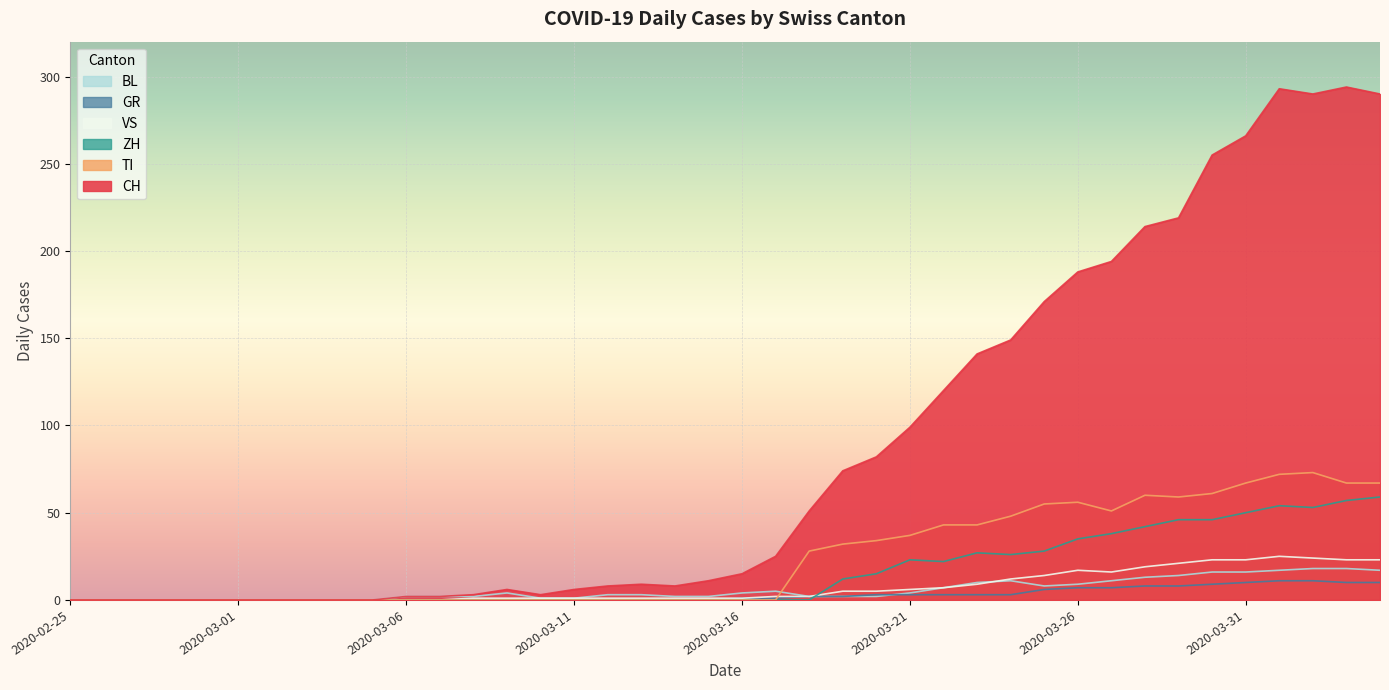

Which series has the largest total across all categories?

CH